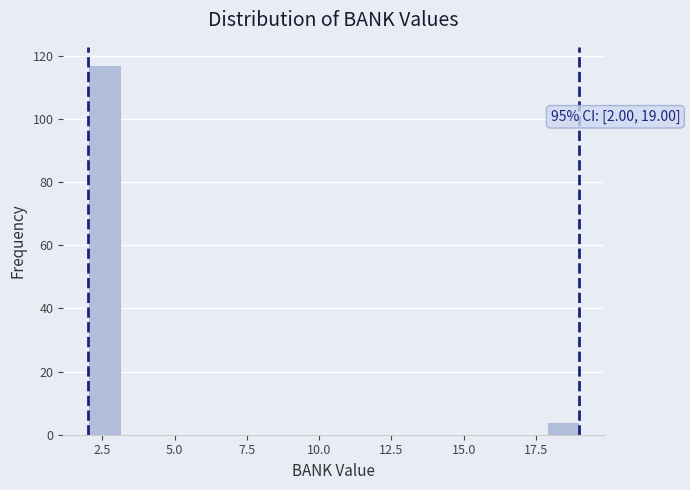

Around what value on the x-axis is the tallest bar? Give the approximate position of its centre, as read against the axis.

2.5